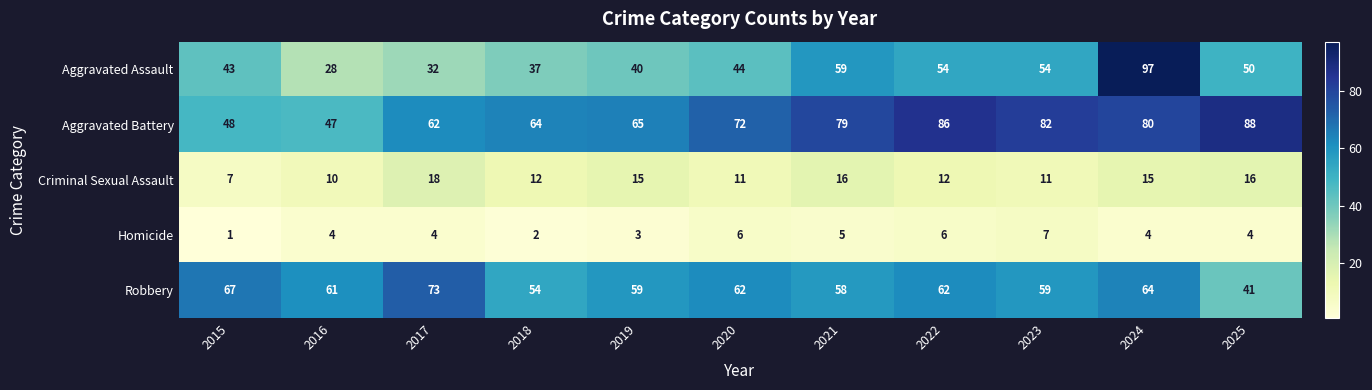

What is the average value of the Aggravated Battery series?

70